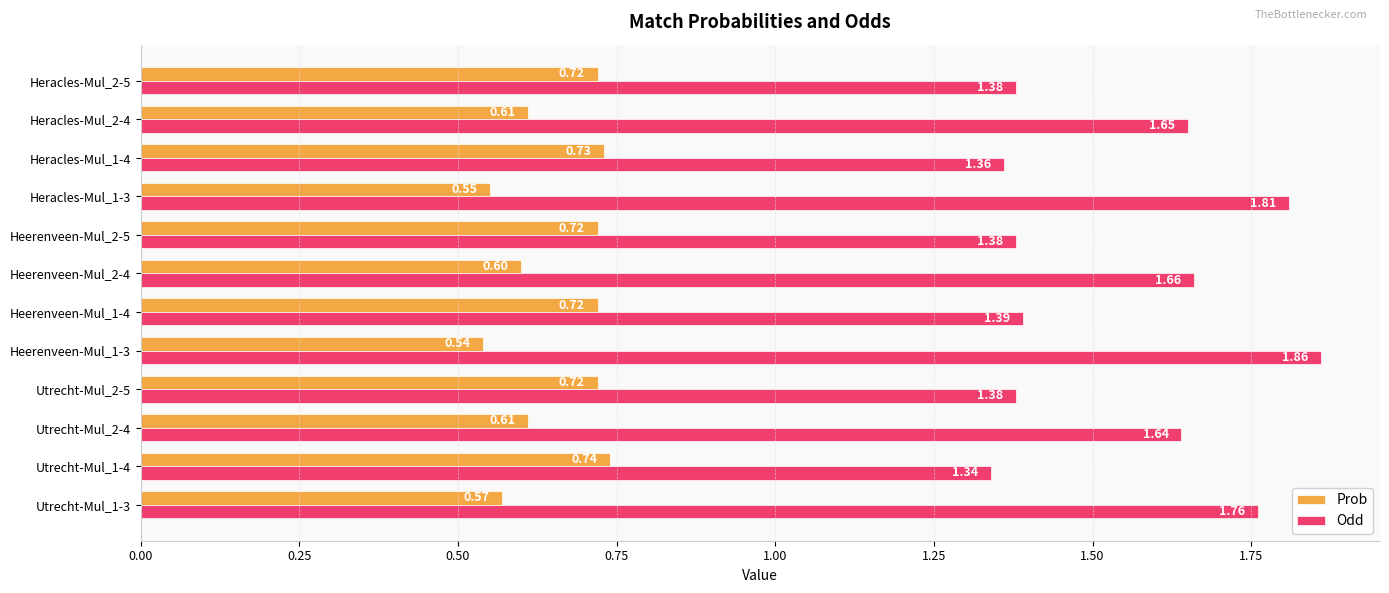

What is the difference between the Odd values at Heerenveen-Mul_2-5 and Utrecht-Mul_2-4?

0.3